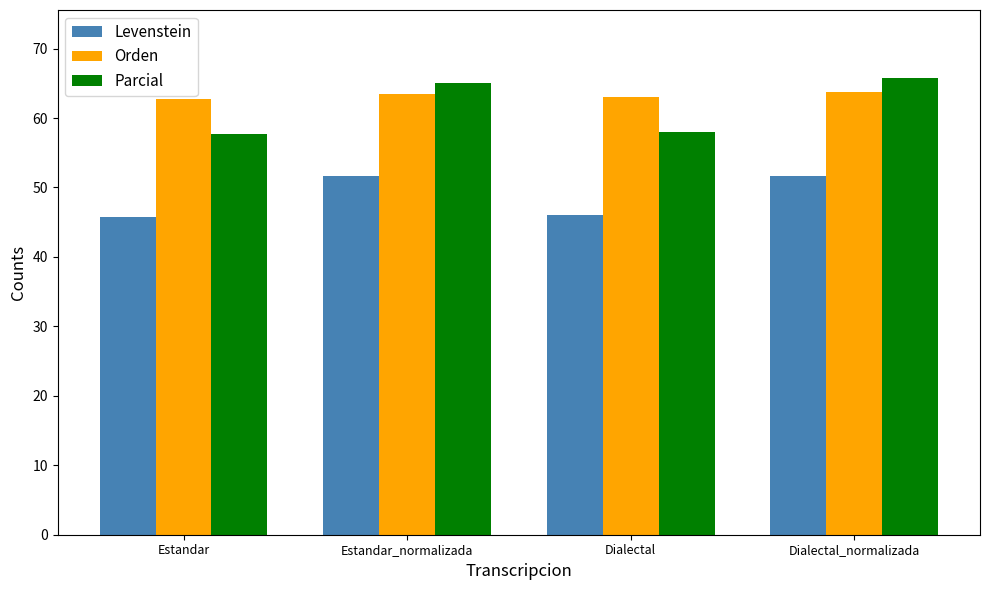

Which series has the widest spread of values?

Parcial